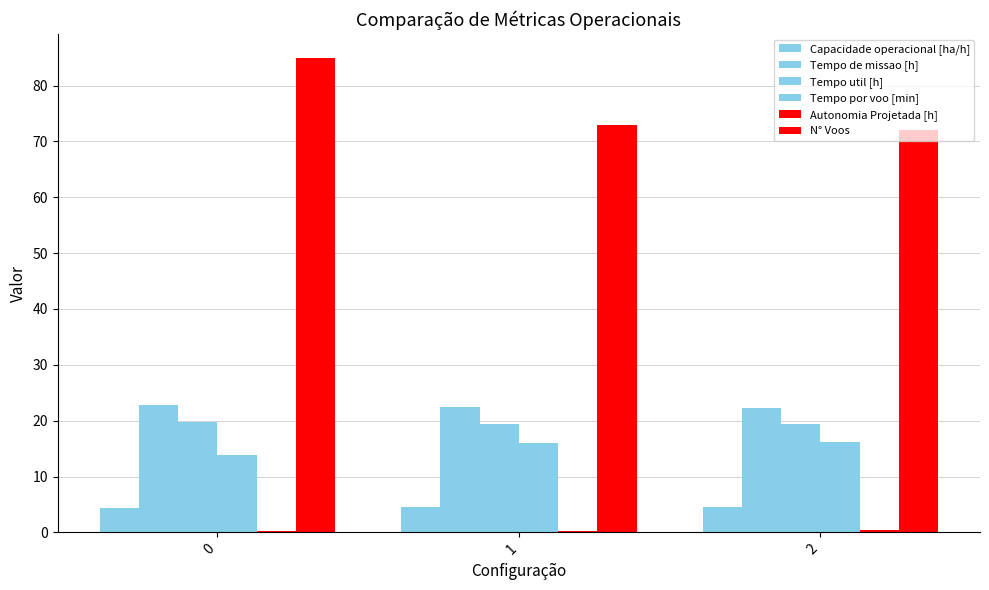

Between 0 and 1, which is larger?

1